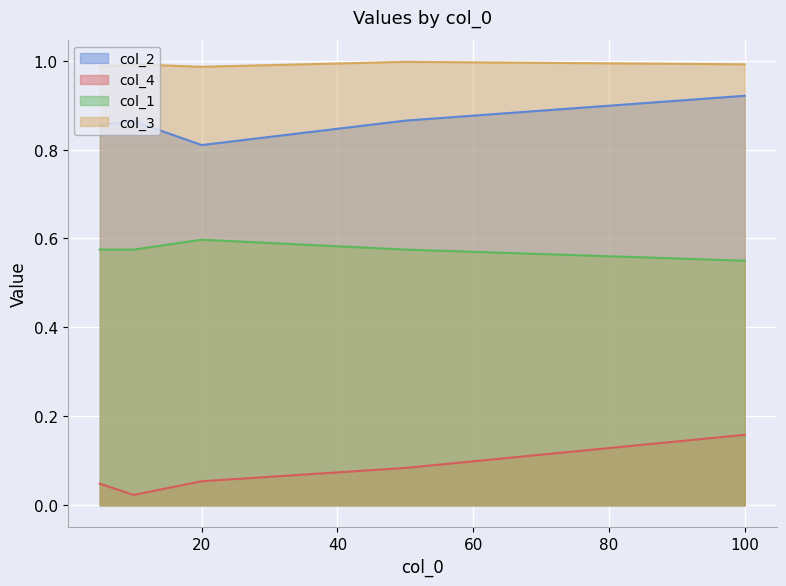

Where is the first local minimum for col_4?

10